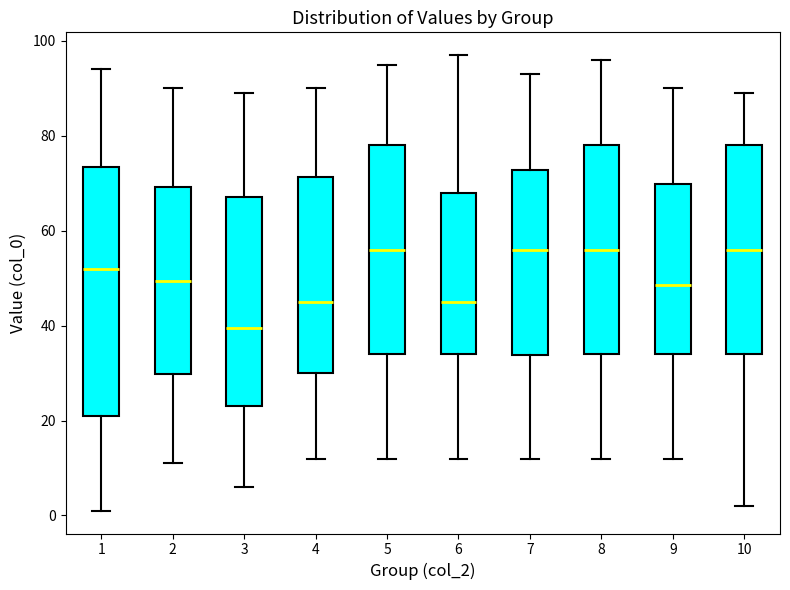

Reading left to right, read every box against the y-axis: the position of its median line, the range the box covers, and the ends of its whiskers. The values are not printed on the chart, so give them approximately, as read against the axis.

1: median 52, box 22 to 74, whiskers 2 to 94
2: median 50, box 30 to 70, whiskers 12 to 90
3: median 40, box 24 to 68, whiskers 6 to 90
4: median 46, box 30 to 72, whiskers 12 to 90
5: median 56, box 34 to 78, whiskers 12 to 96
6: median 46, box 34 to 68, whiskers 12 to 98
7: median 56, box 34 to 72, whiskers 12 to 94
8: median 56, box 34 to 78, whiskers 12 to 96
9: median 48, box 34 to 70, whiskers 12 to 90
10: median 56, box 34 to 78, whiskers 2 to 90